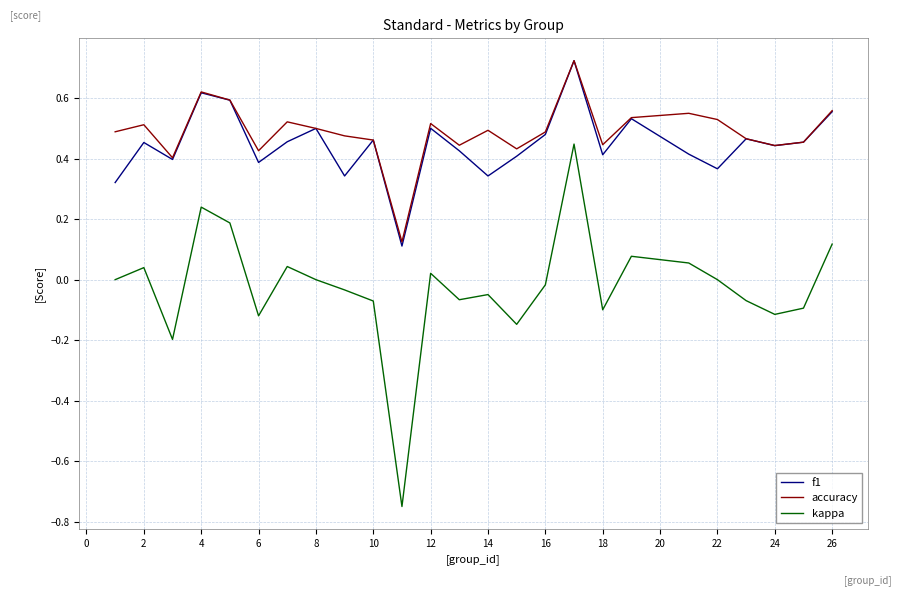

Which series has the largest range (max minus min)?

kappa